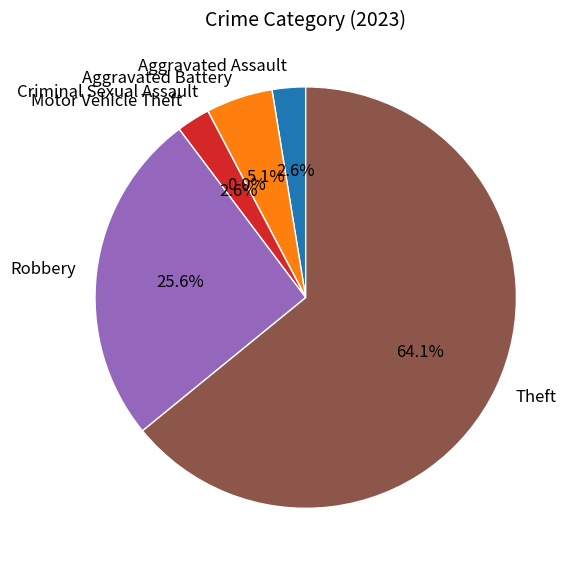

To the nearest percent, what is the average slice percentage?

17%